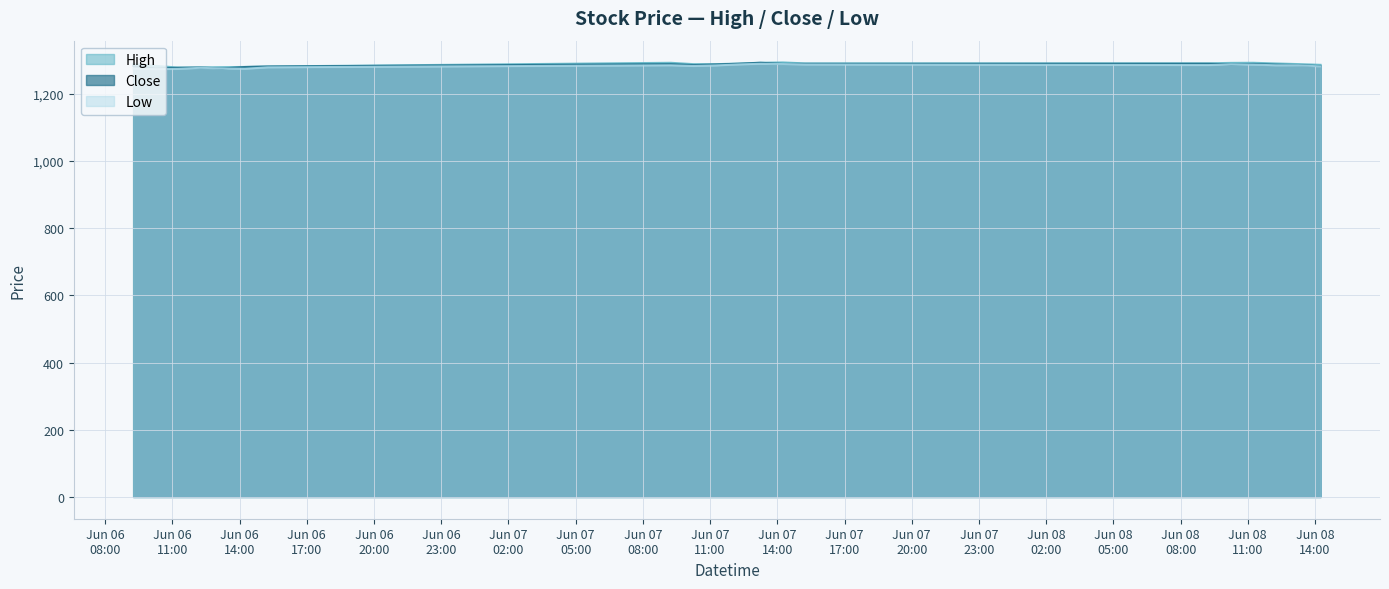

How many interior local valleys does the Low series have?

5